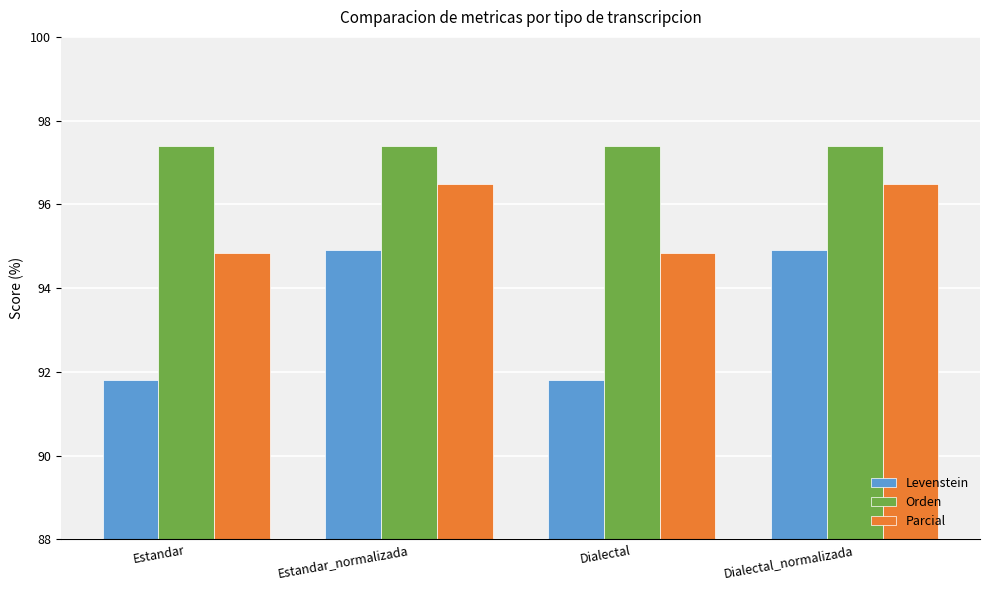

Count the number of data series in this chart.

3